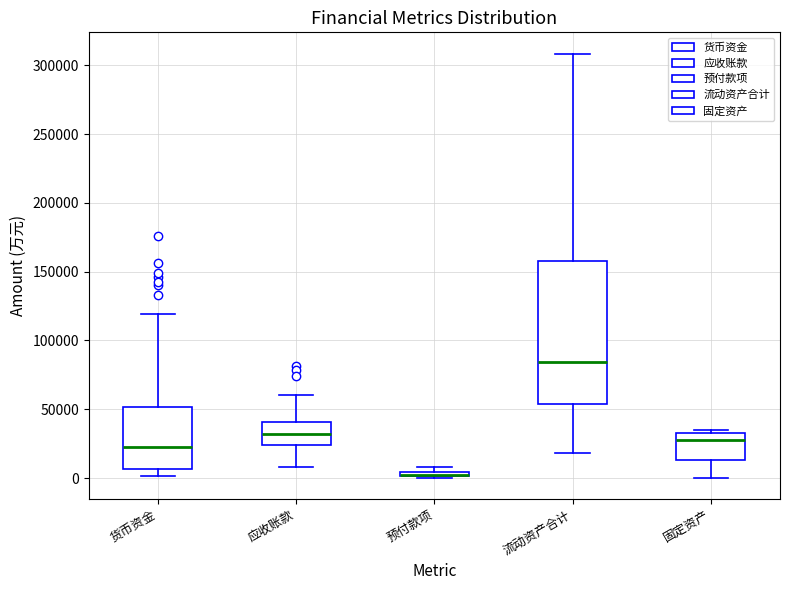

Which box is the tallest, from its lower edge to its upper edge?

流动资产合计